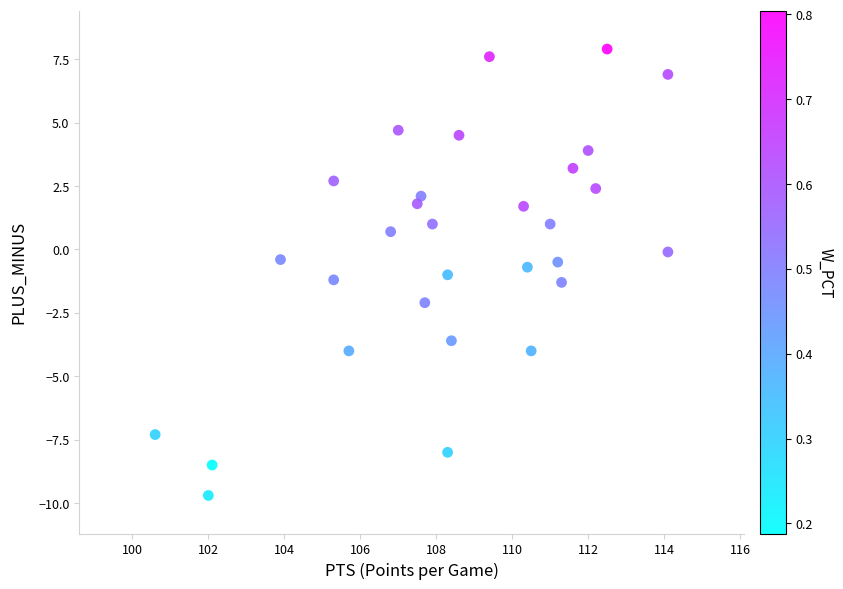

What is the range of X values (max minus min)?

13.5